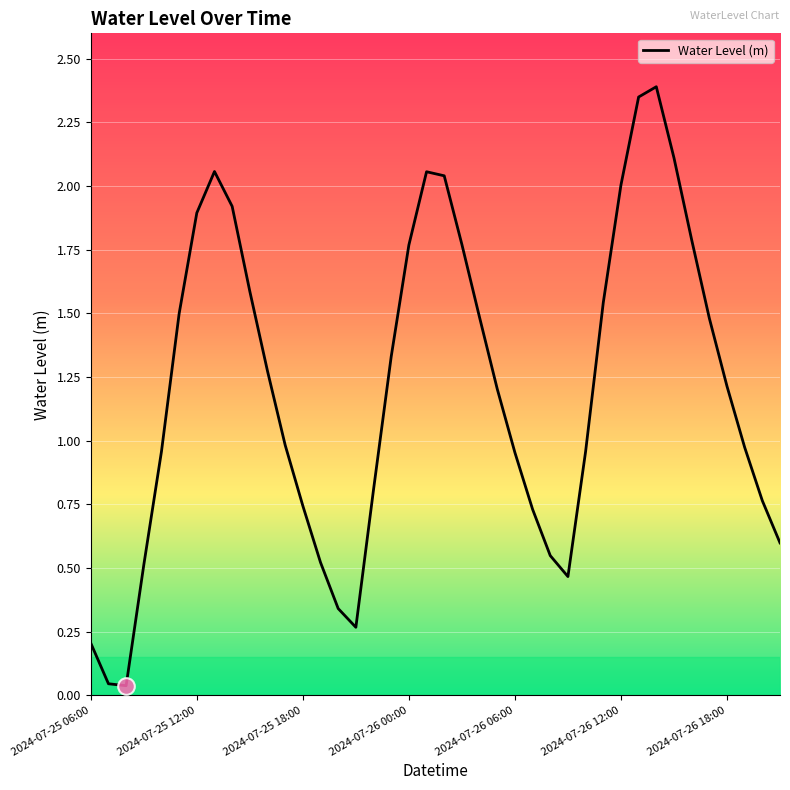

What is the difference between the maximum and minimum values?

2.4